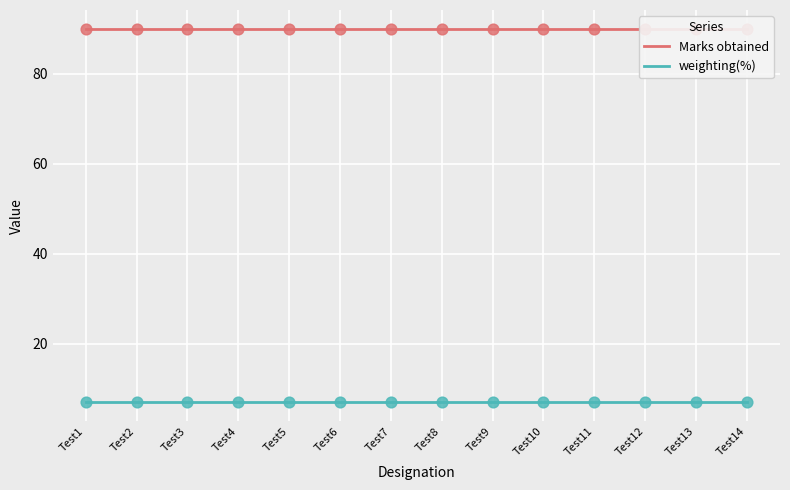

What are all the series names shown in the legend?

Marks obtained, weighting(%)